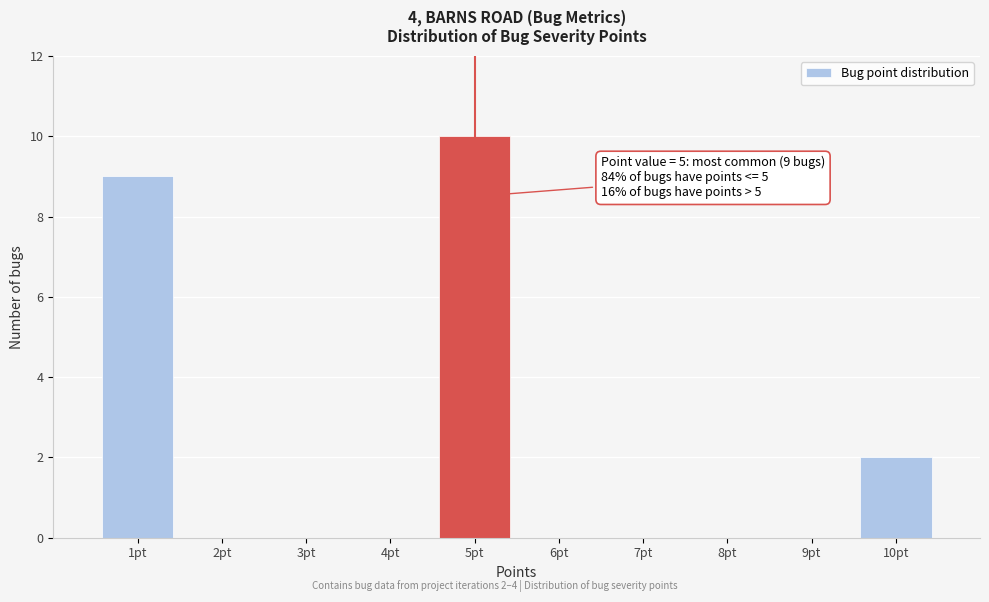

Over which range of the x-axis is the bar tallest?

4.5 to 5.5